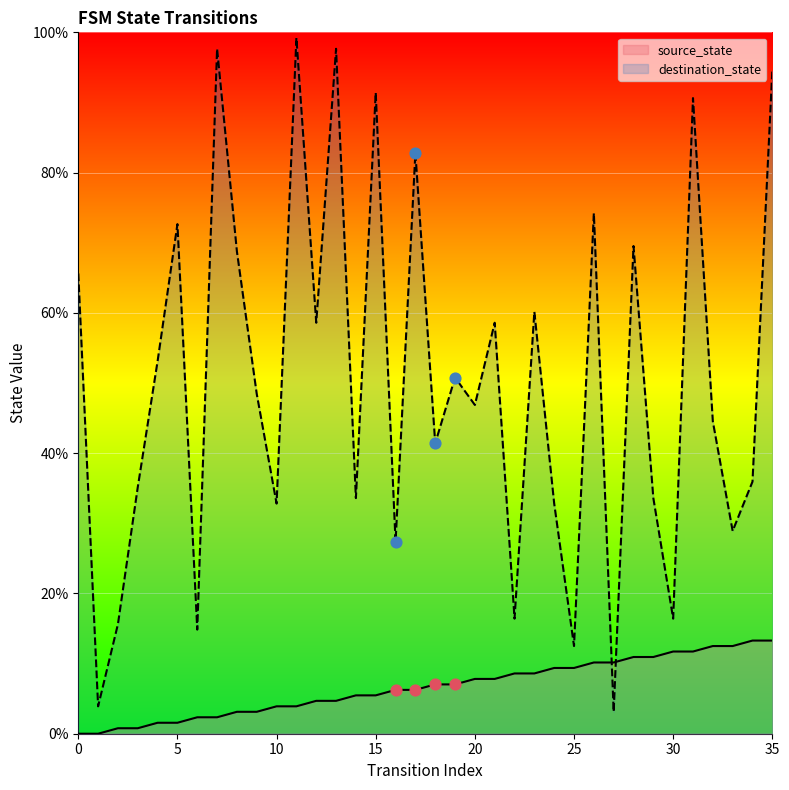

What are all the series names shown in the legend?

source_state, destination_state